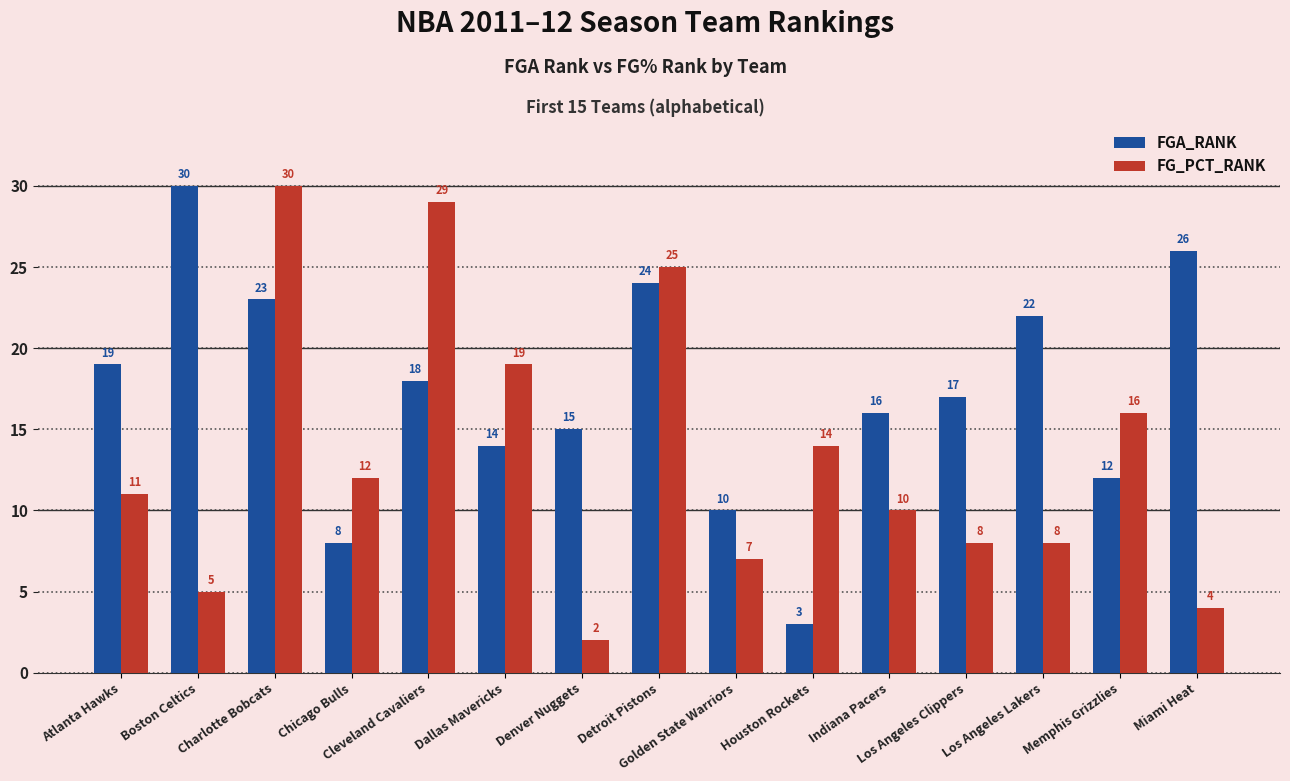

What is the greatest value displayed?

30